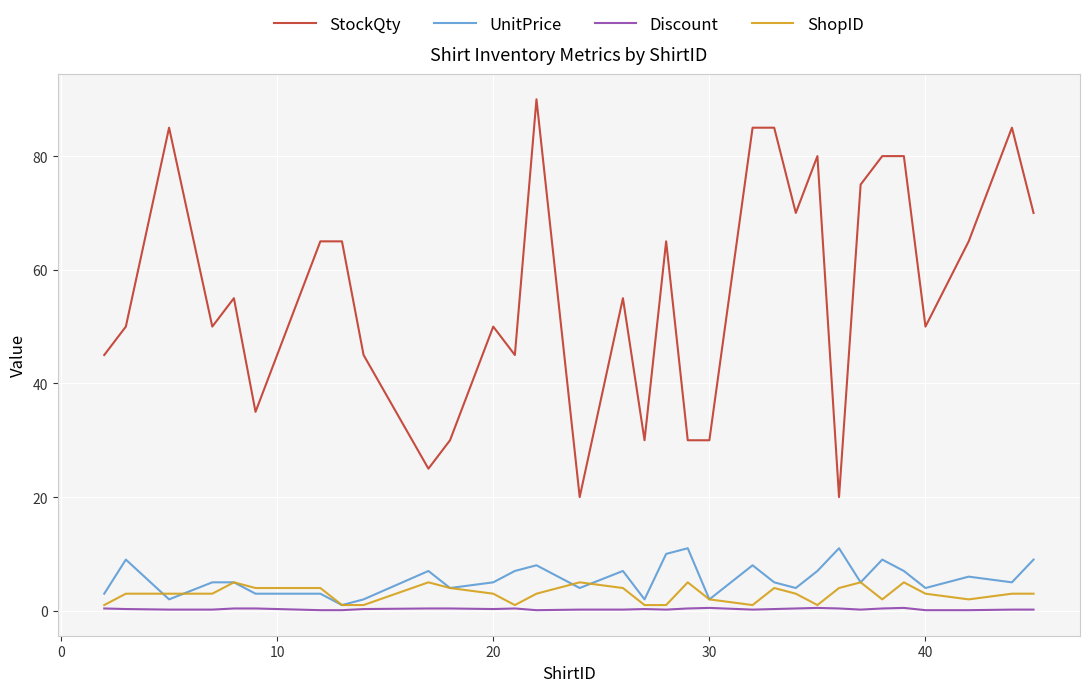

True or false: StockQty and UnitPrice cross at least once.

False